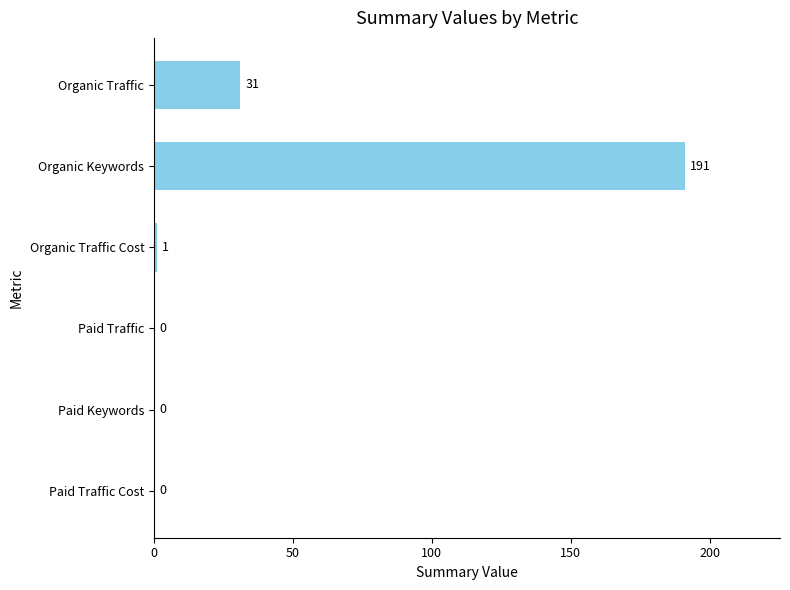

Where is the data nearest to the value 95?

Organic Traffic